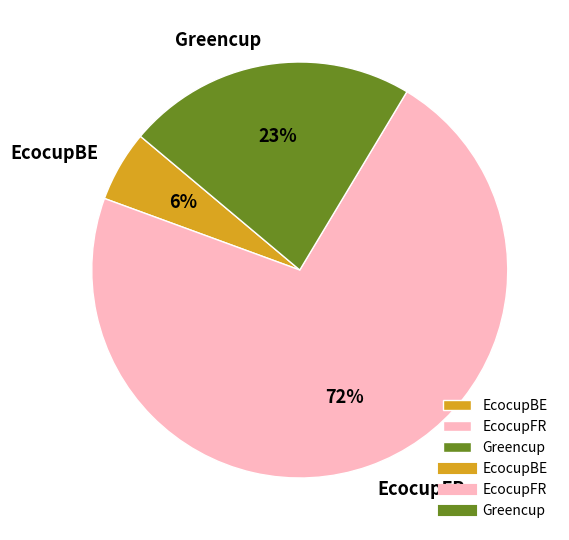

What percentage is the EcocupBE slice, to the nearest percent?

6%